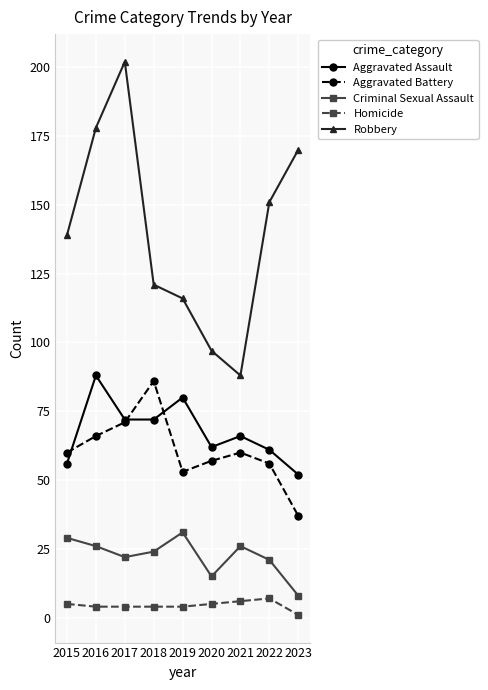

Is the value of Robbery at 2021 greater than the value of Homicide at 2015?

Yes